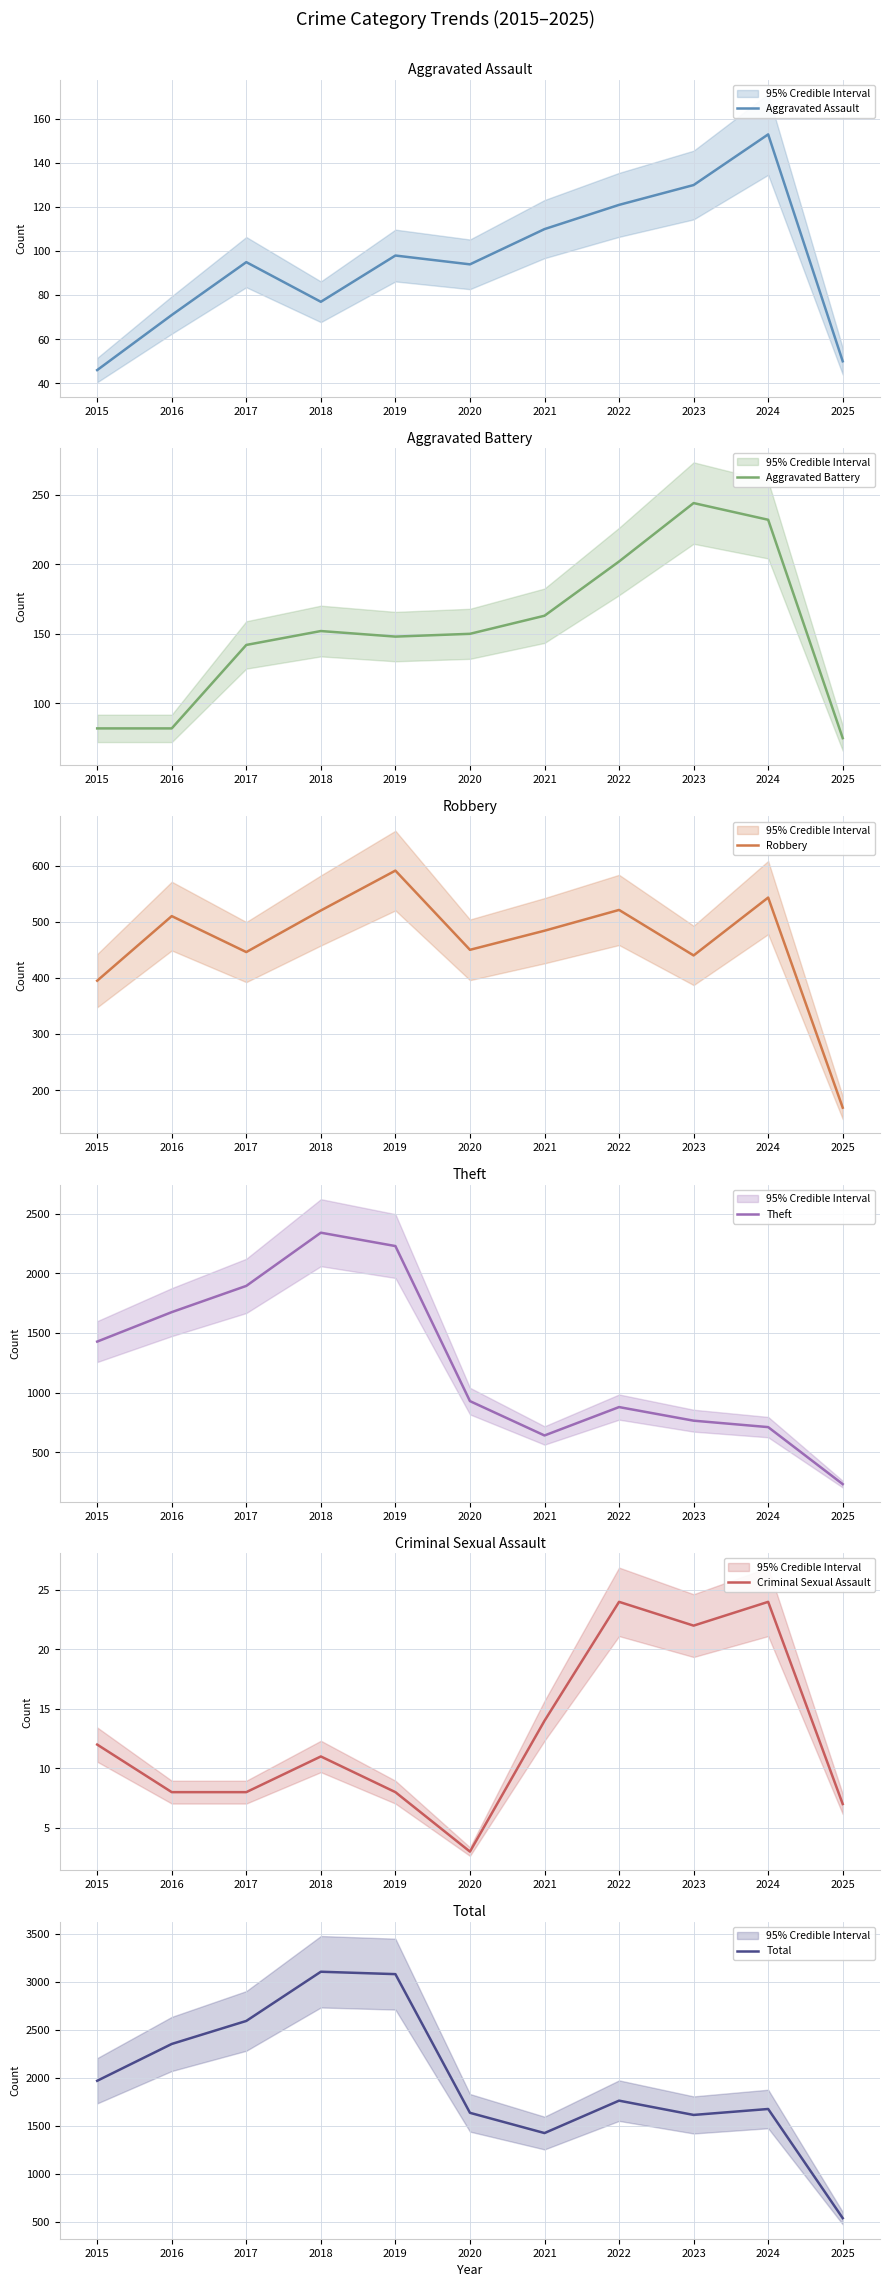

True or false: Theft and Aggravated Battery cross at least once.

False